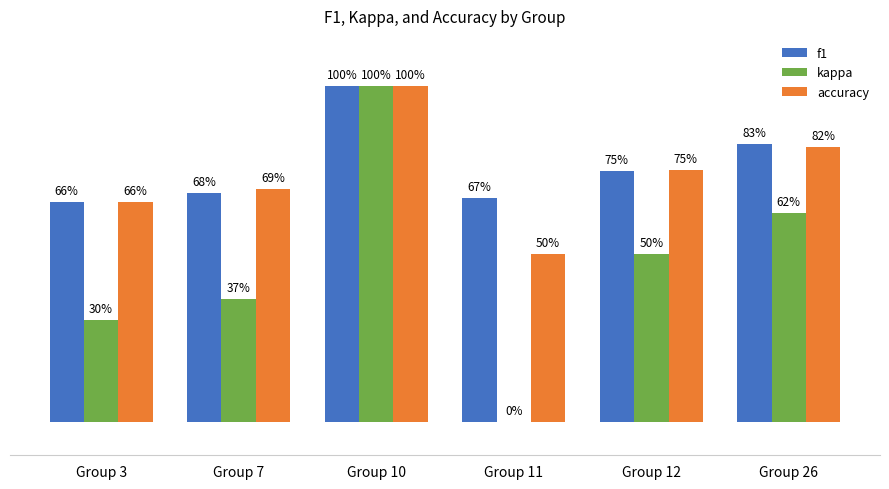

What is the sum of all kappa values?

2.8